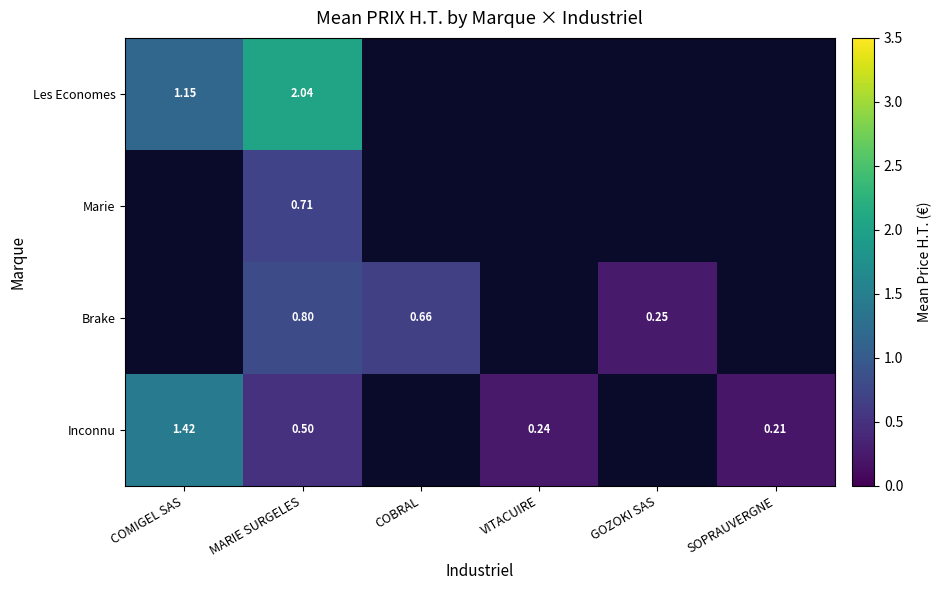

At GOZOKI SAS, list the series in order from smallest to largest.

Les Economes, Marie, Inconnu, Brake